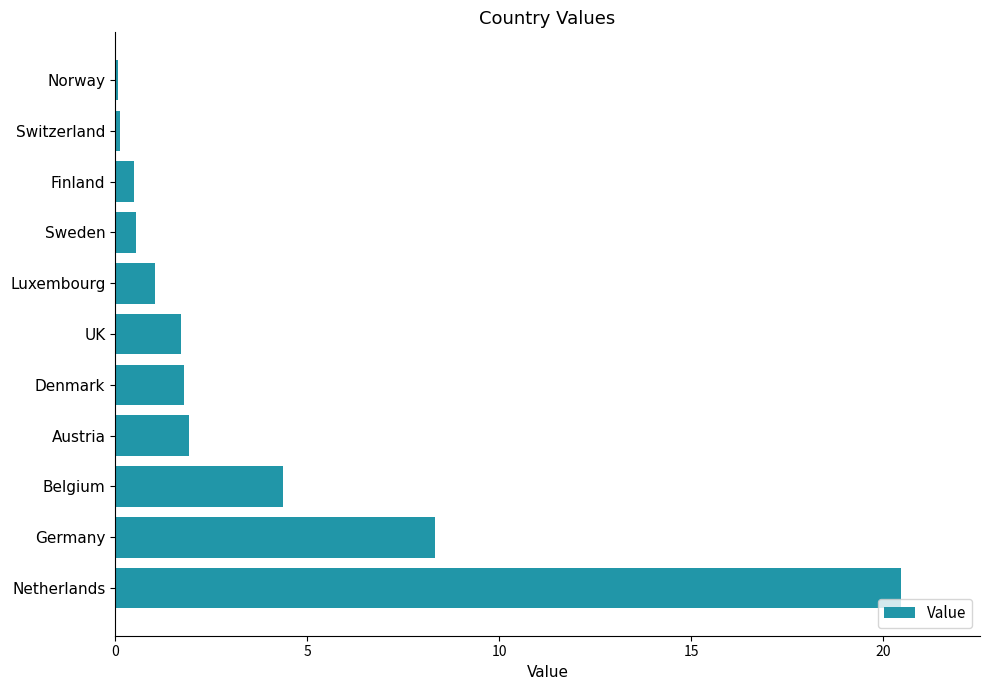

The chart shows a value of 1.8 at Denmark. True or false?

True